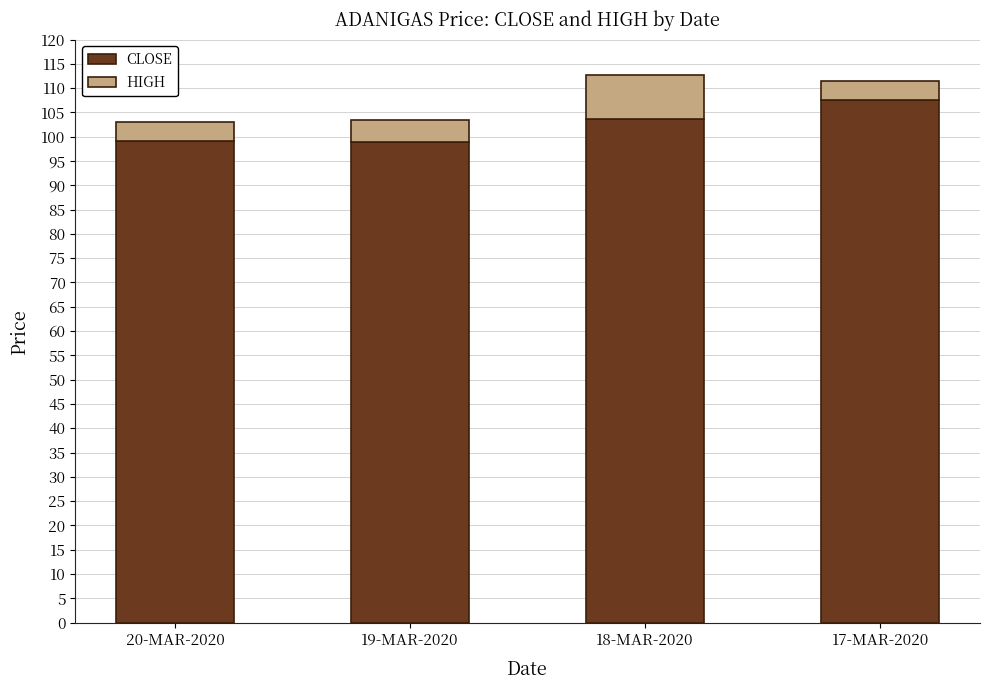

What is the difference between the maximum and minimum values in the CLOSE series?

8.7